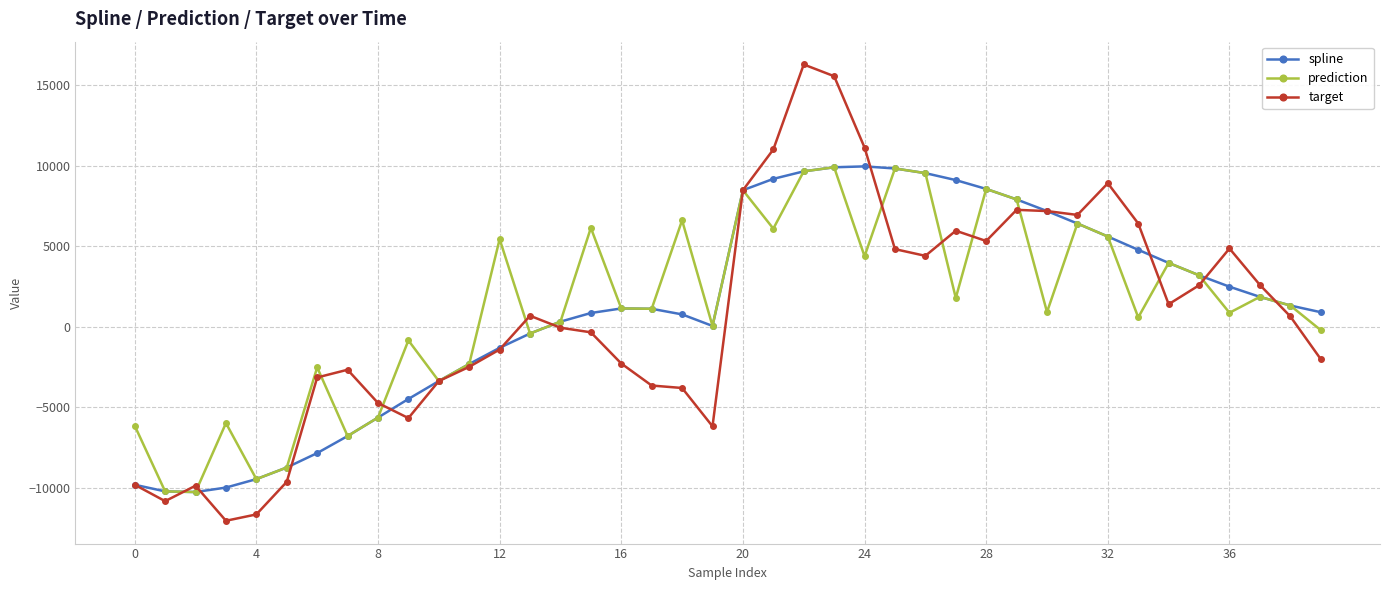

What is the value of the spline point at the 16th from the left?

844.7